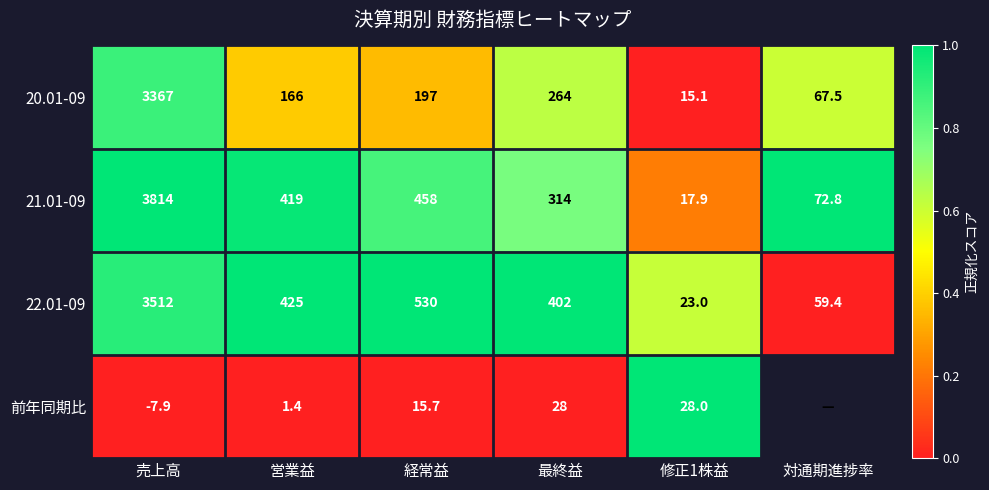

What is the total value across all series at 最終益?

1008.0